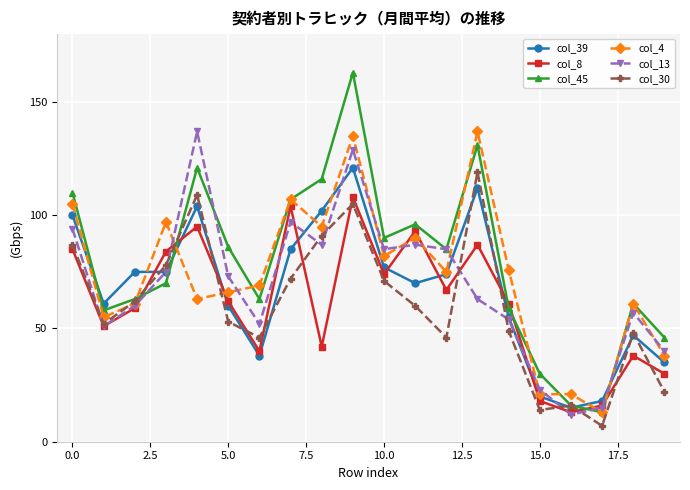

What is the greatest value displayed?

163